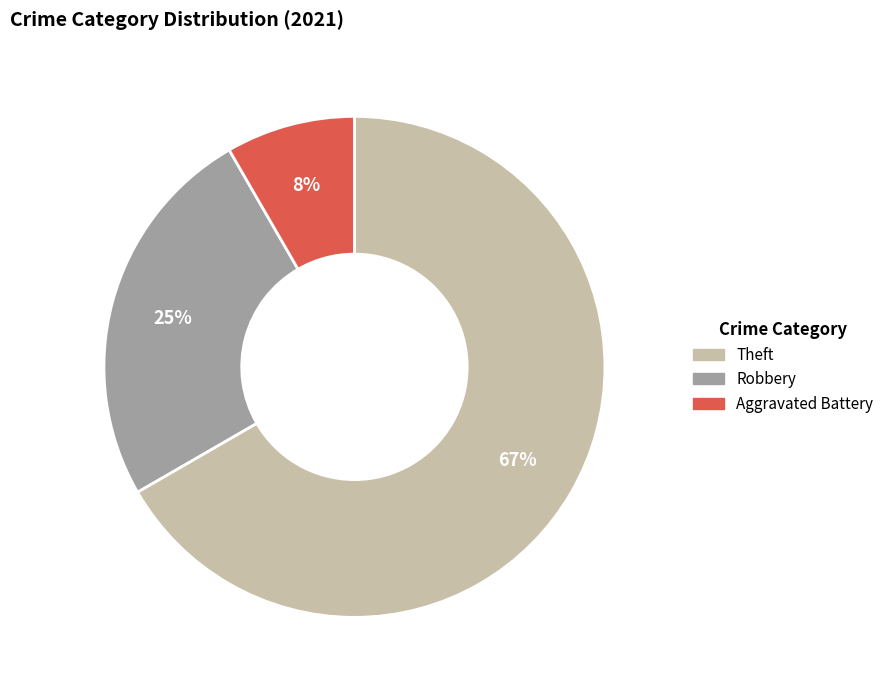

Is there a majority slice in this chart?

Yes